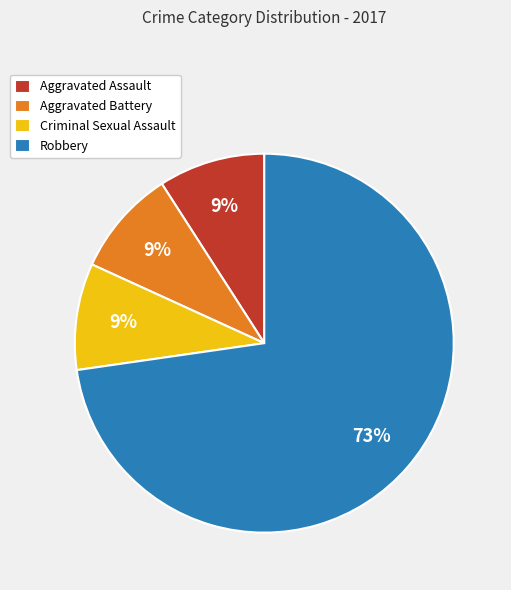

Is the sum of Aggravated Battery and Aggravated Assault greater than half?

No